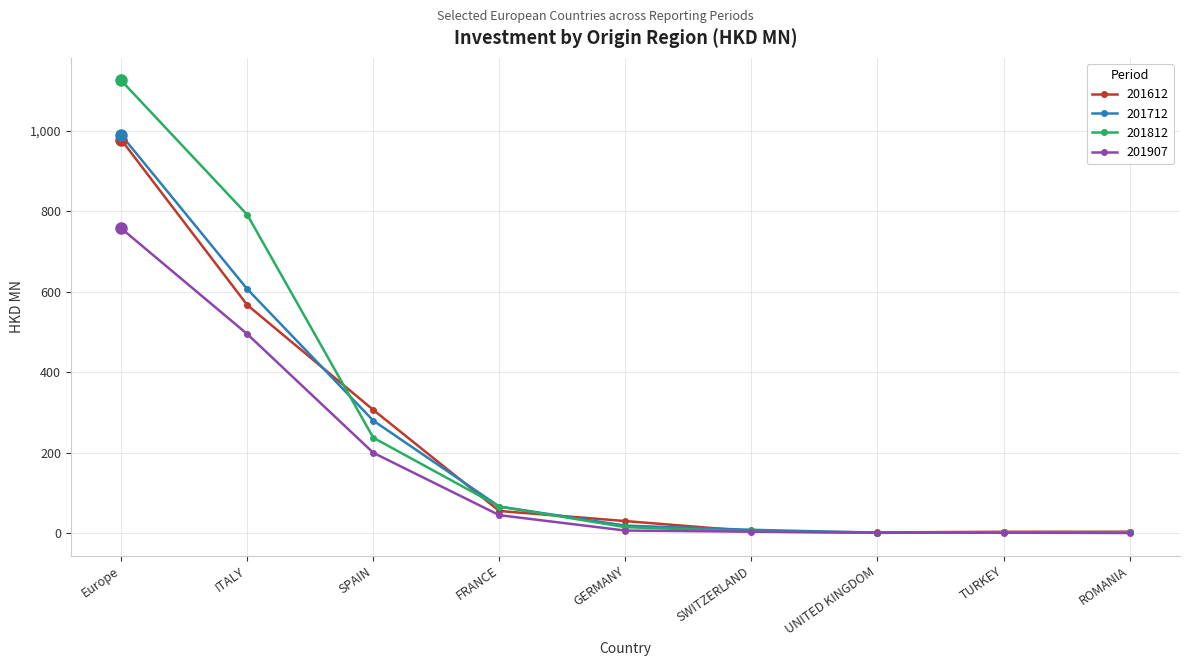

What is the label of the 6th point from the right?

FRANCE